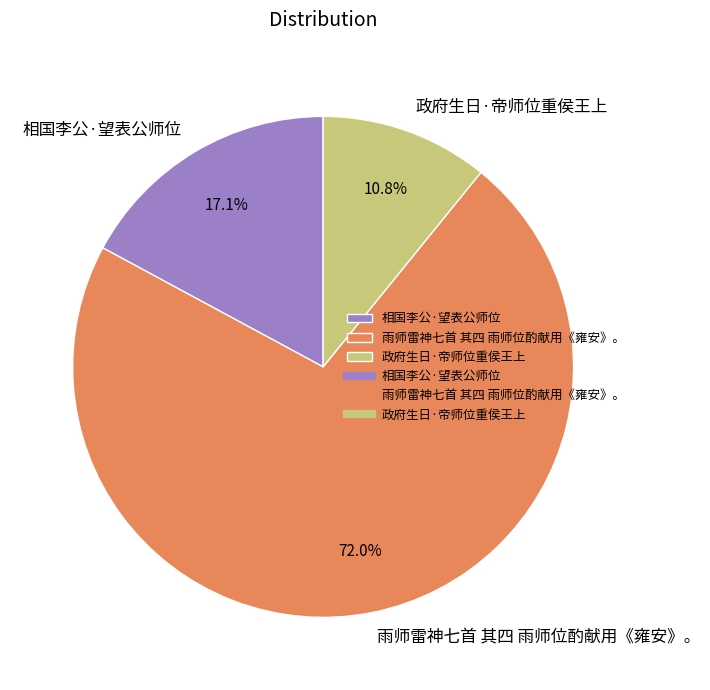

Which slice is the smallest?

政府生日·帝师位重侯王上